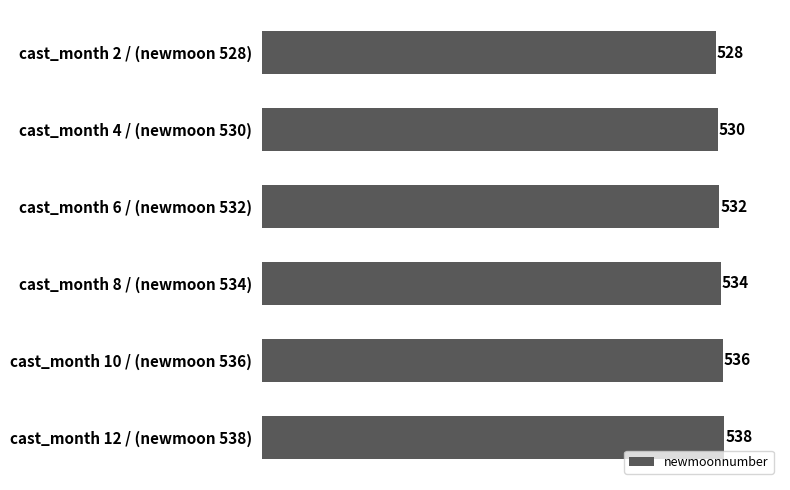

What is the change in value from cast_month 10 / (newmoon 536) to cast_month 2 / (newmoon 528)?

-8